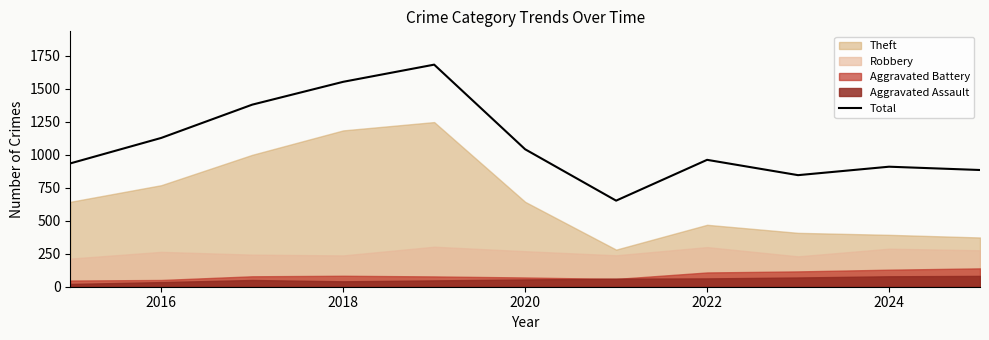

What is the maximum value for Total?

1682